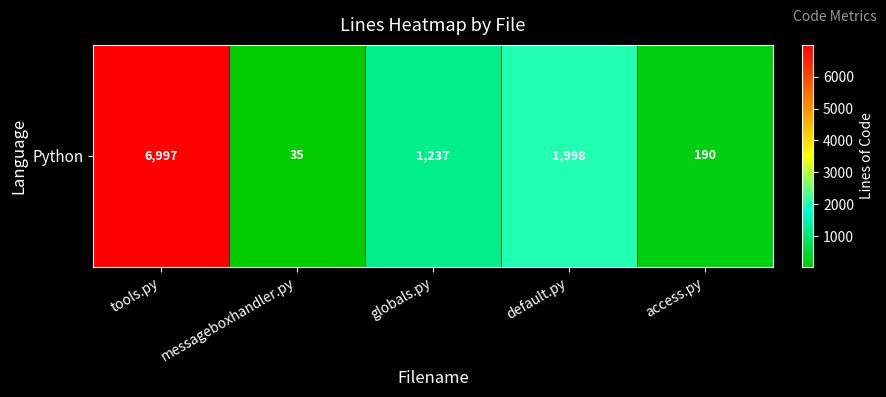

The chart shows a value of 46 at access.py. True or false?

False